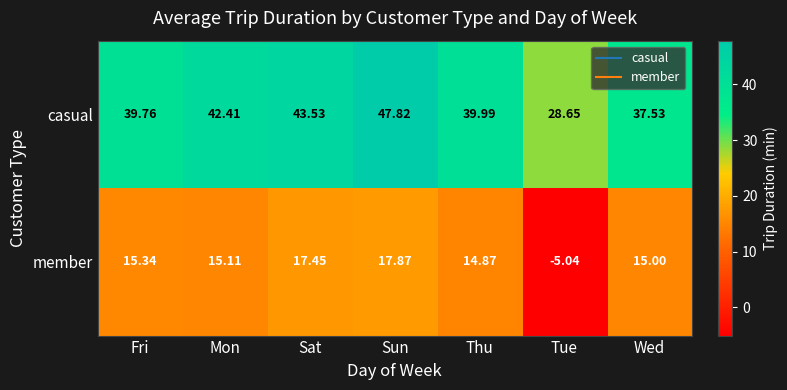

What is the total value across all series at Fri?

55.1